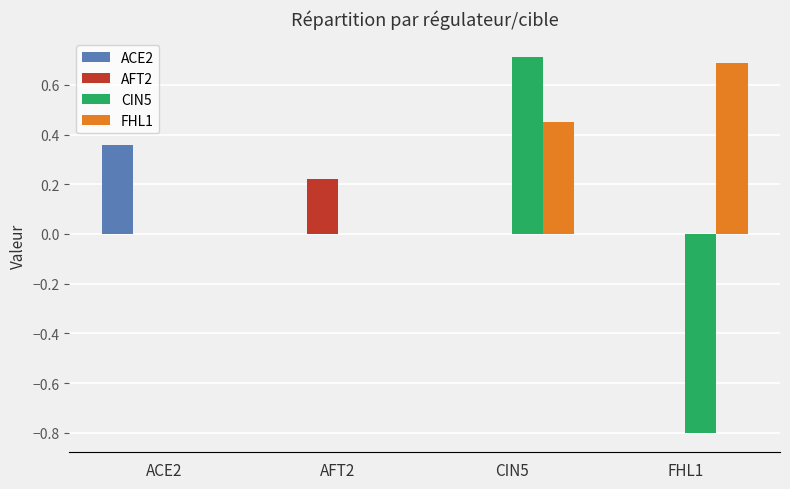

Which series changed the most between AFT2 and CIN5?

CIN5